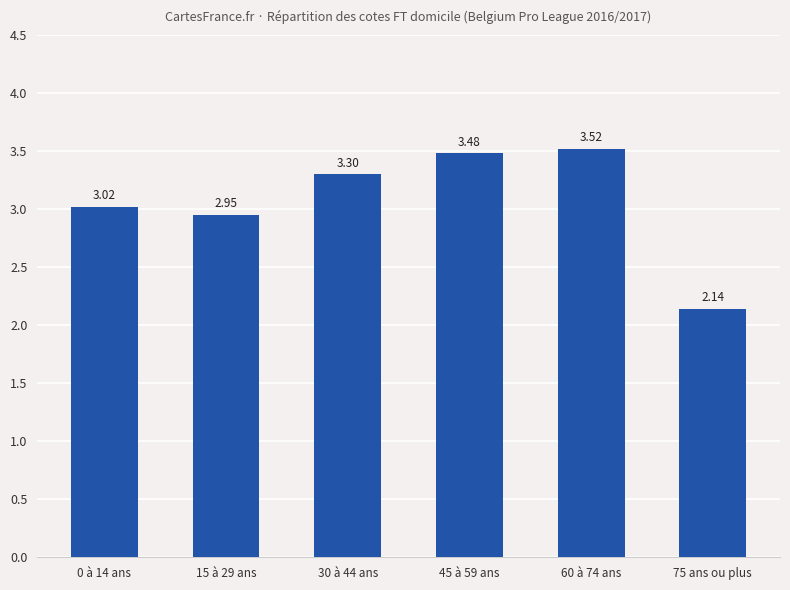

Rank the categories by value from highest to lowest.

60 à 74 ans, 45 à 59 ans, 30 à 44 ans, 0 à 14 ans, 15 à 29 ans, 75 ans ou plus